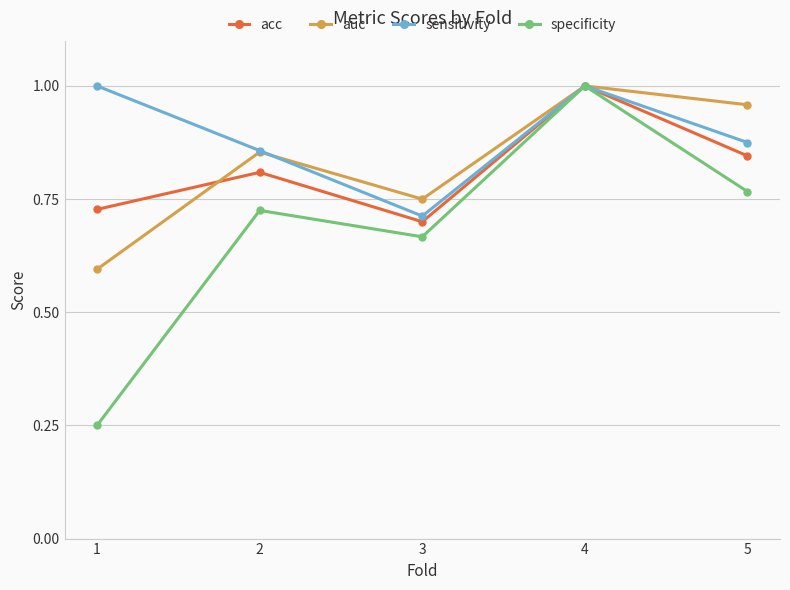

What is the sum of all acc values?

4.1